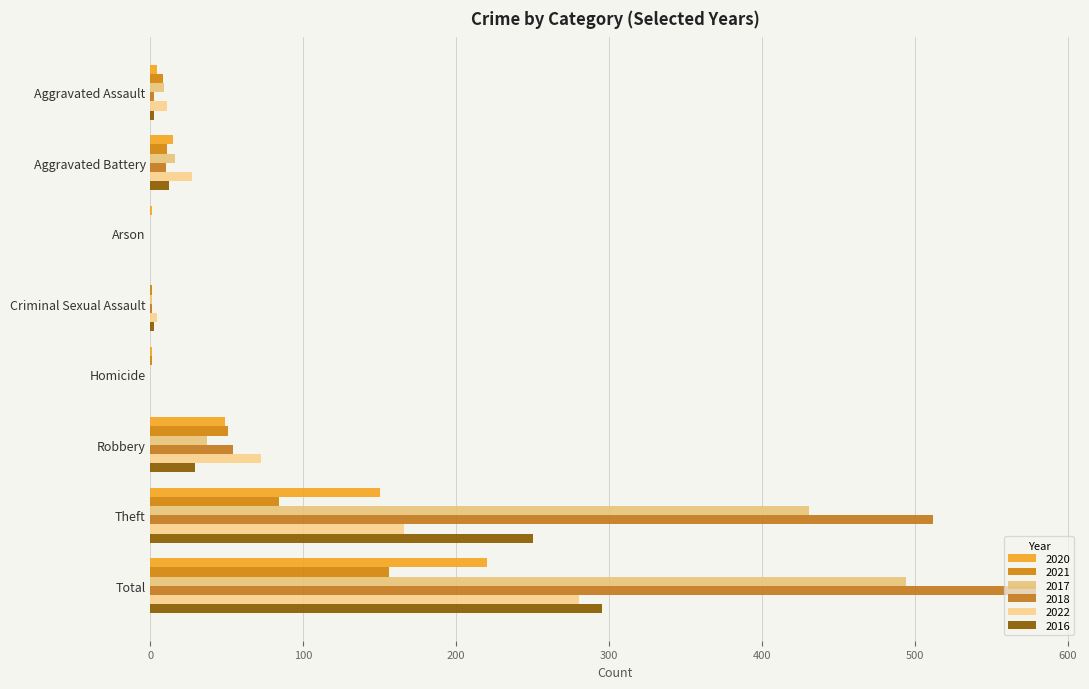

How many series are shown in this chart?

6